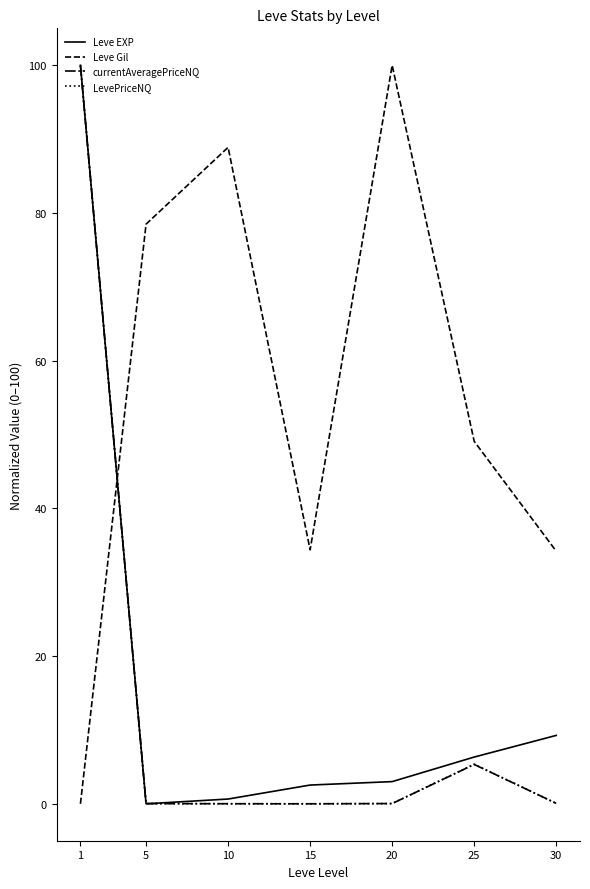

Is the value of Leve EXP at 10 greater than the value of currentAveragePriceNQ at 25?

No